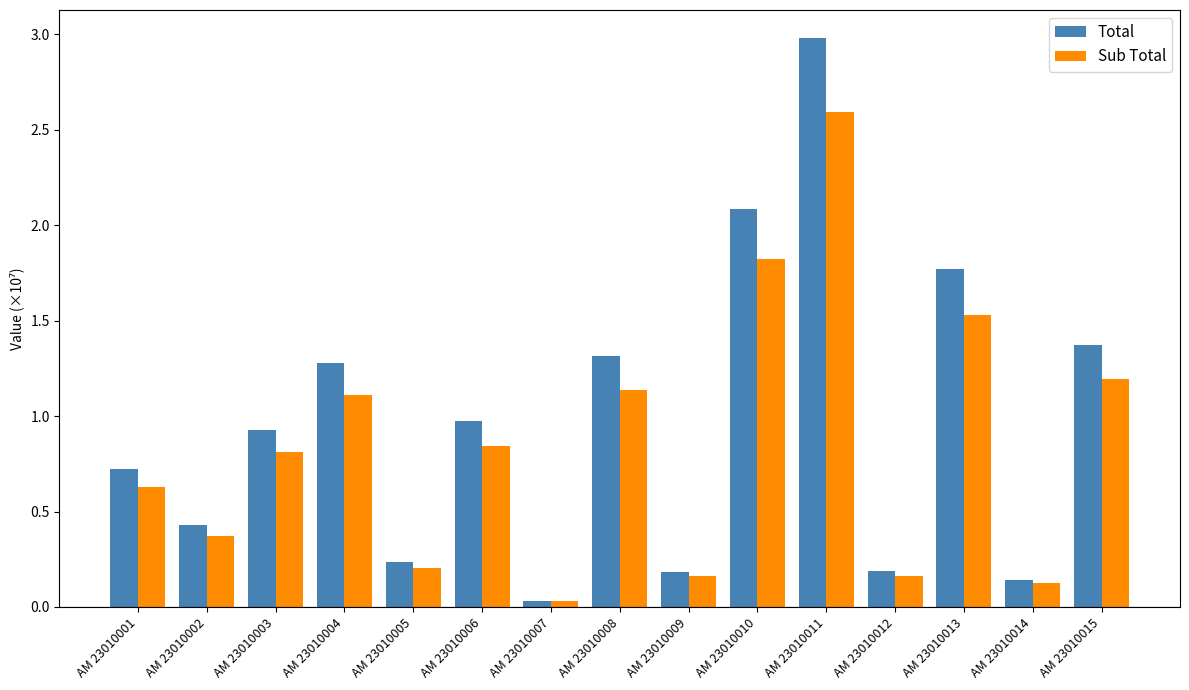

Does the chart contain any negative values?

No